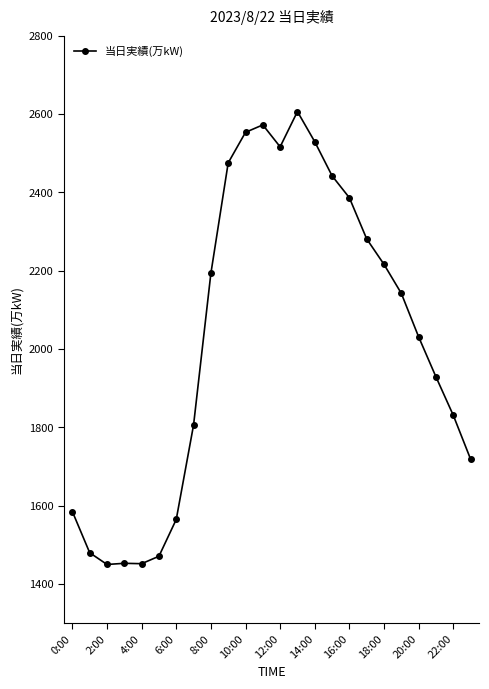

What is the smallest value displayed?

1450